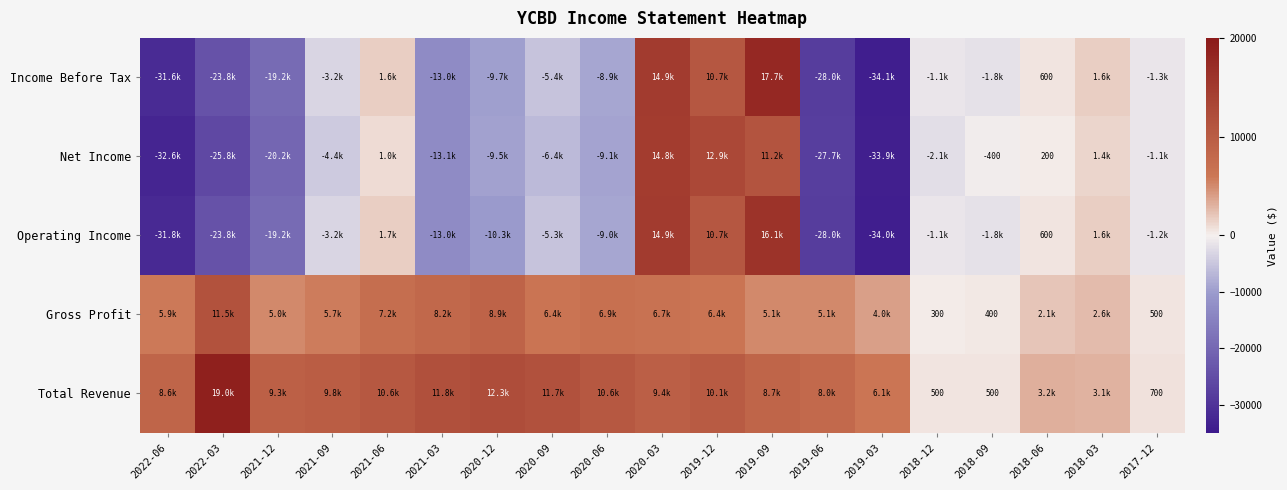

True or false: Total Revenue has a value of 159 at 2018-12.

False